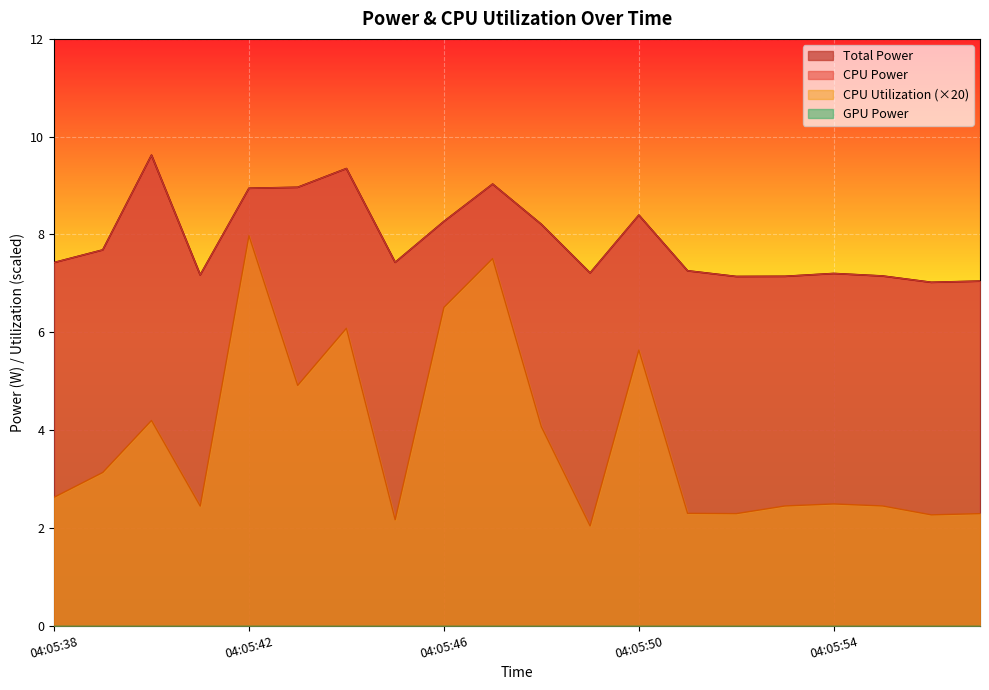

True or false: Total Power has a value of 7.2 at 04:05:54.

True